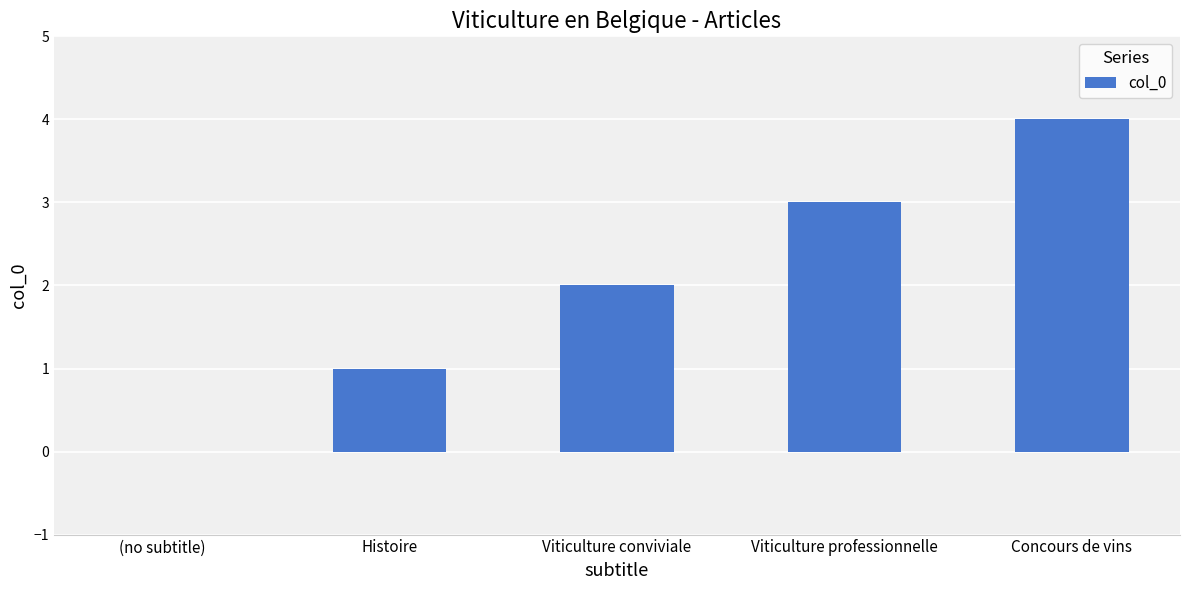

Is it true that the value at Viticulture professionnelle is 3?

True